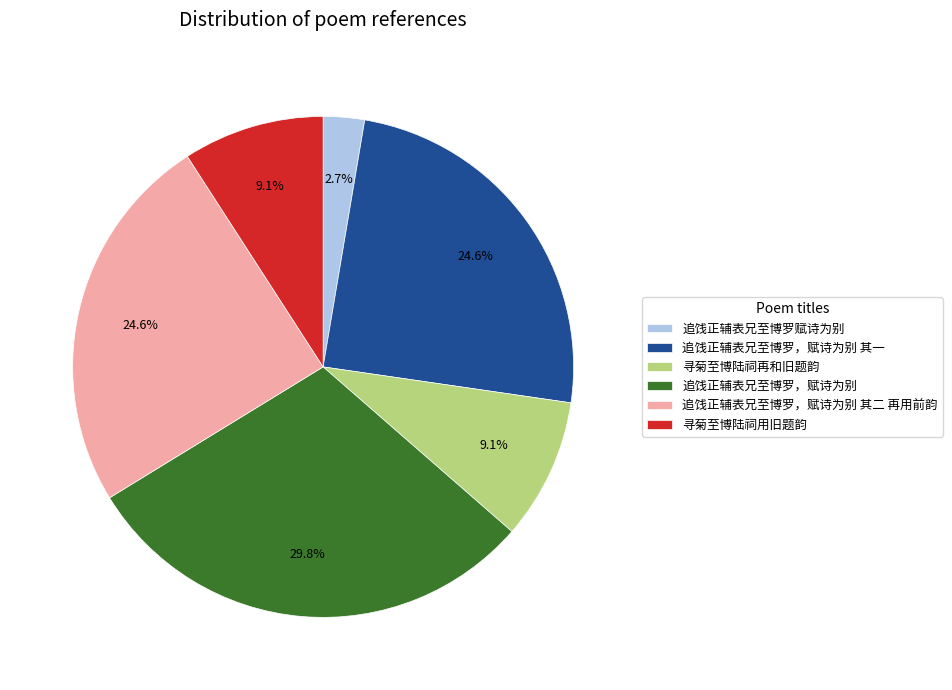

Combined, do 追饯正辅表兄至博罗，赋诗为别 其二 再用前韵 and 寻菊至博陆祠用旧题韵 account for over 50%?

No